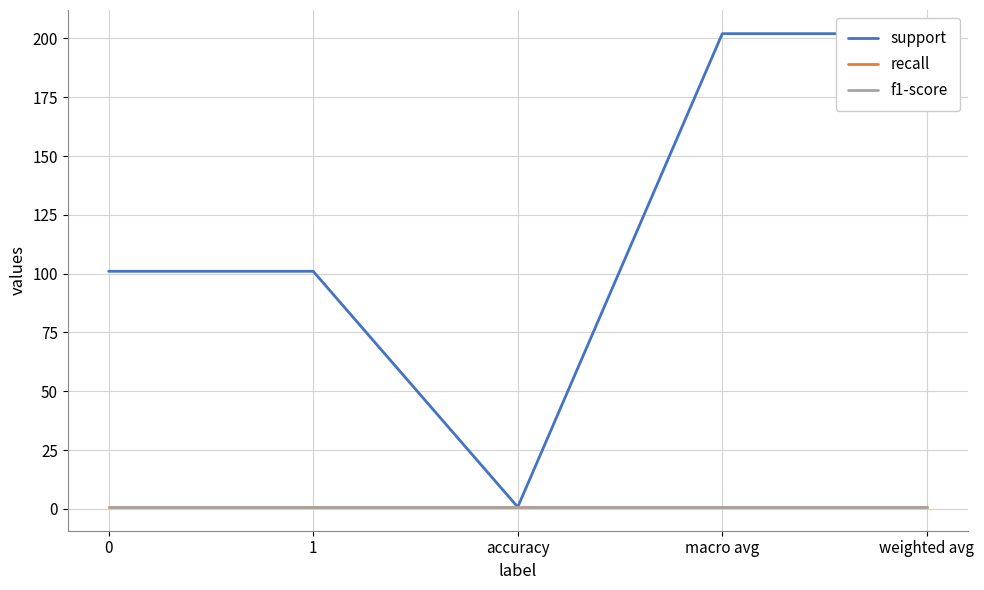

List the labels in order of f1-score value, smallest first.

0, 1, accuracy, macro avg, weighted avg